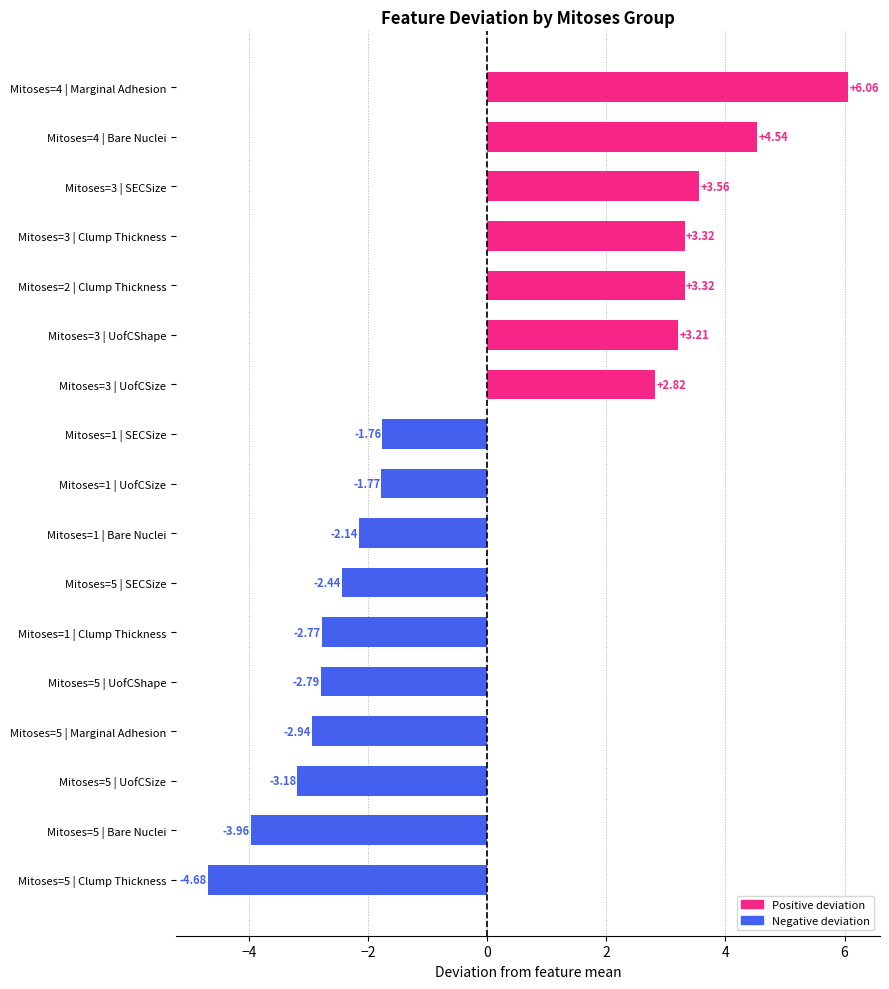

Between Mitoses=5 | UofCSize and Mitoses=5 | UofCShape, which is larger?

Mitoses=5 | UofCShape